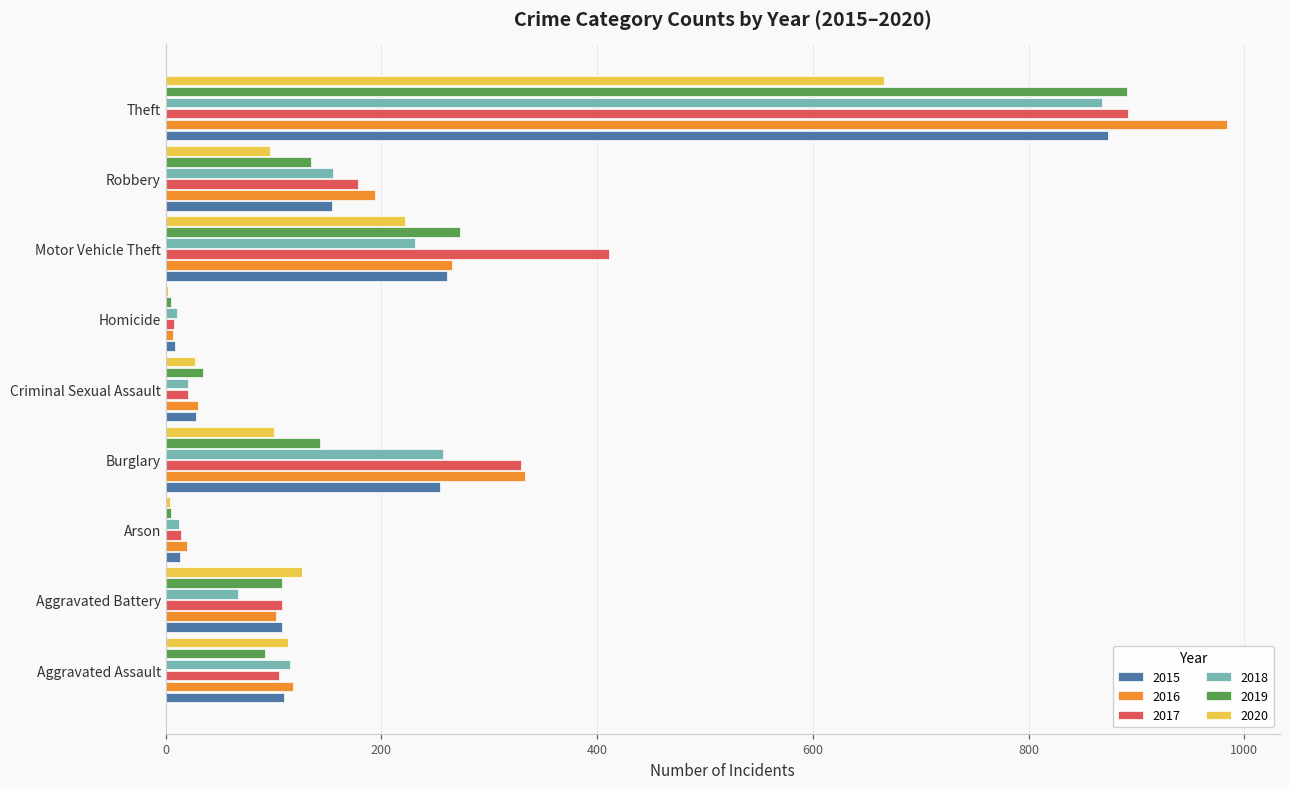

What is the greatest value displayed?

984